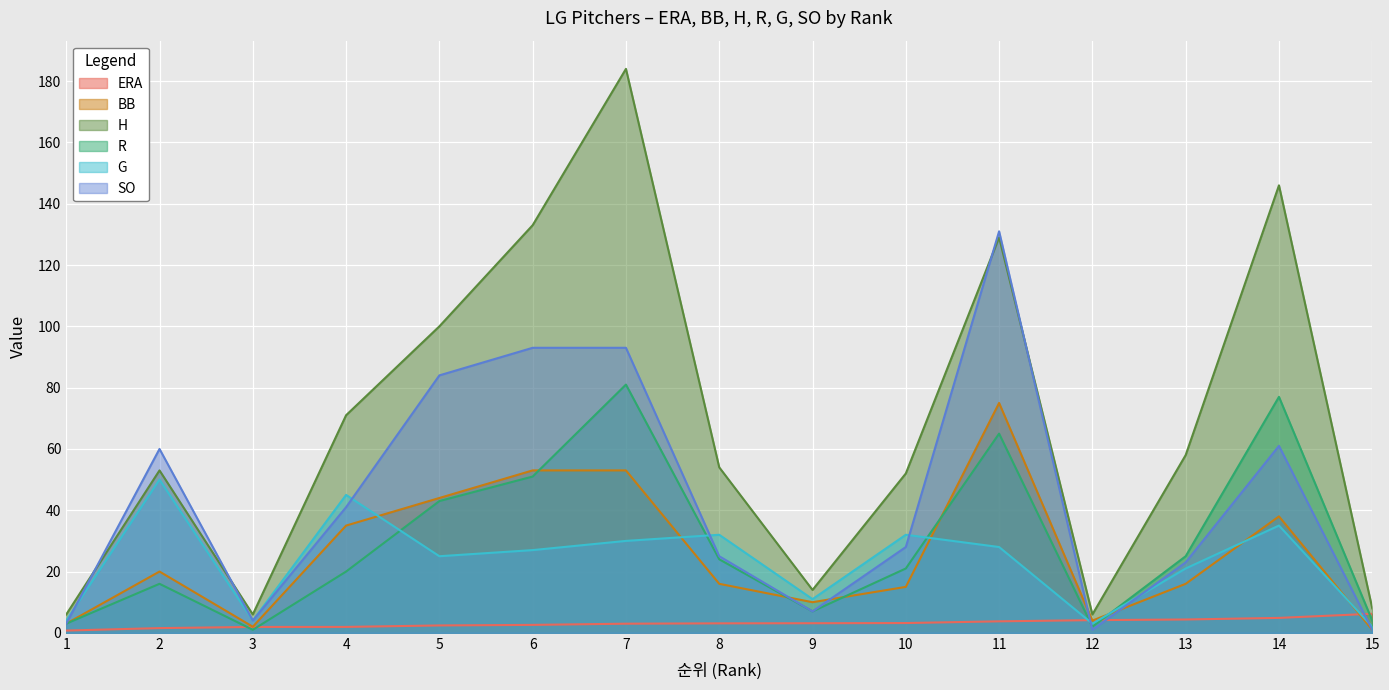

How many categories are shown in the chart?

15